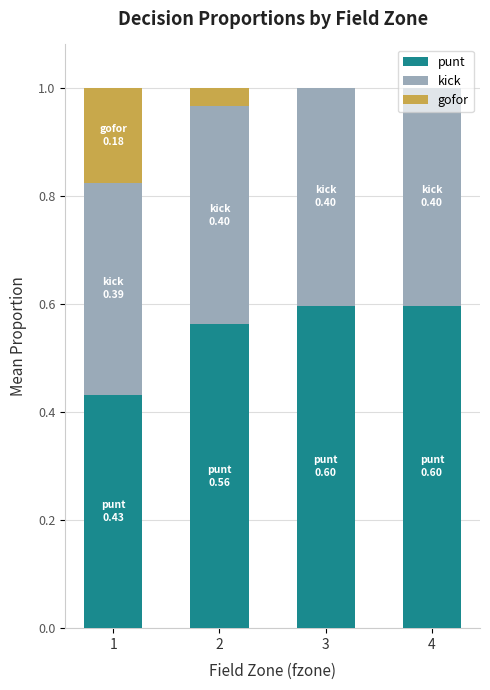

What is the sum of all punt values?

2.2